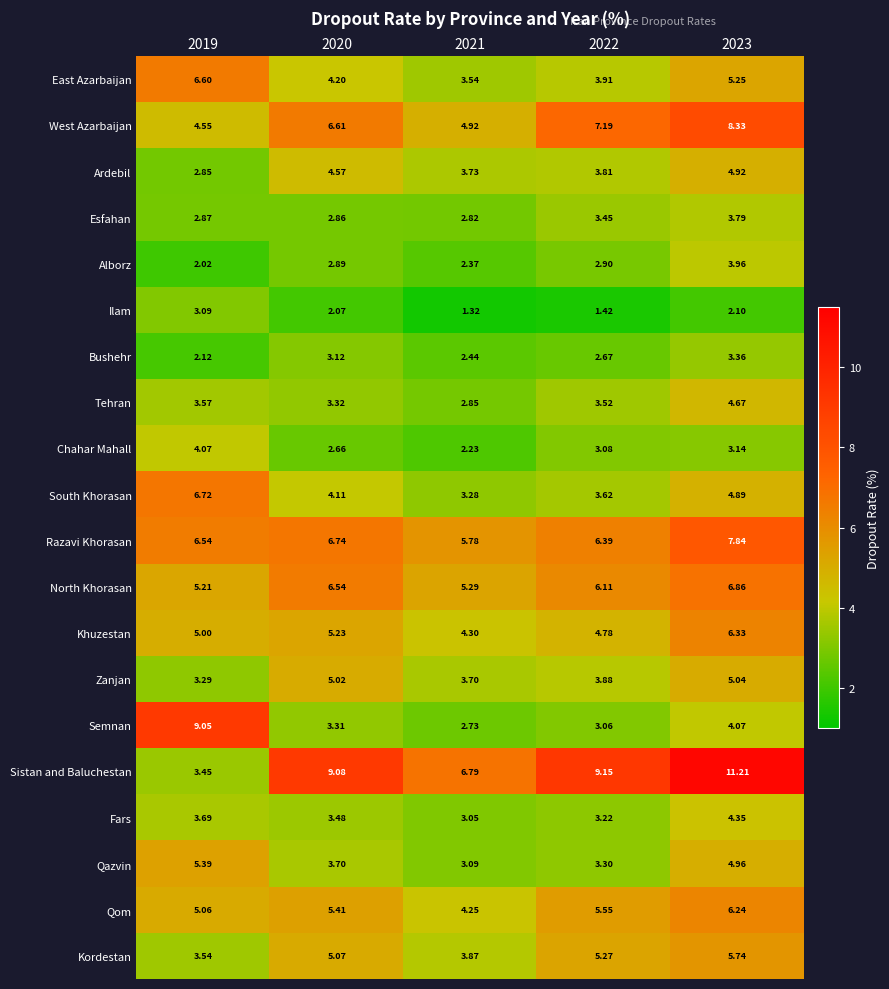

Rank the series at 2023 from lowest to highest value.

Ilam, Chahar Mahall, Bushehr, Esfahan, Alborz, Semnan, Fars, Tehran, South Khorasan, Ardebil, Qazvin, Zanjan, East Azarbaijan, Kordestan, Qom, Khuzestan, North Khorasan, Razavi Khorasan, West Azarbaijan, Sistan and Baluchestan